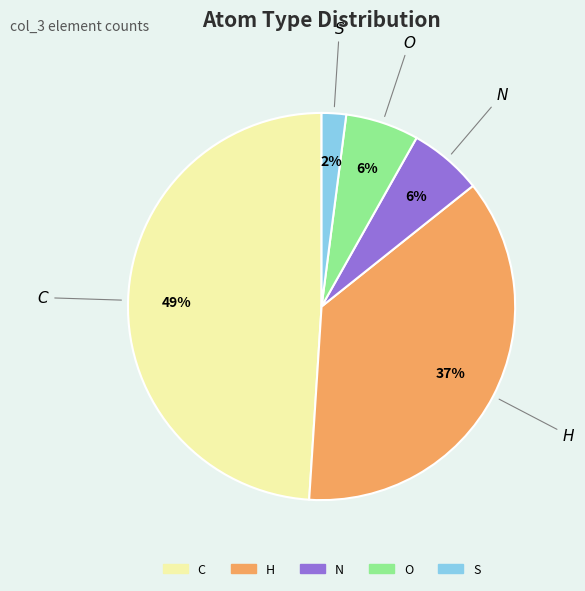

Is there a majority slice in this chart?

No